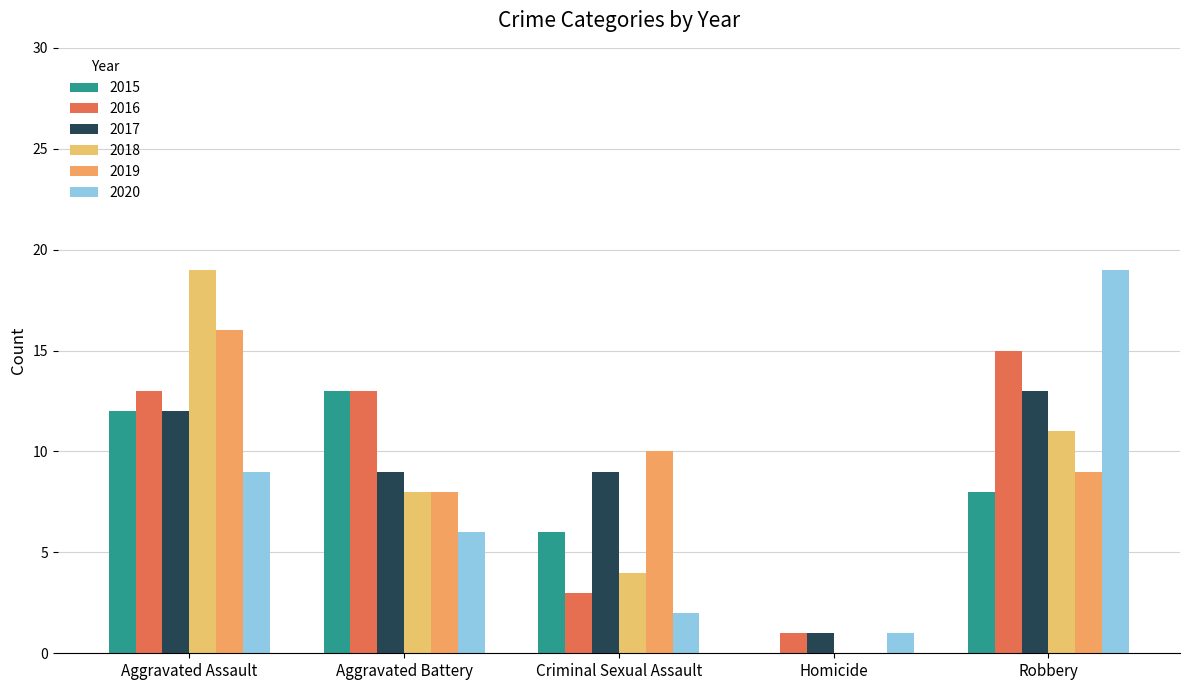

What is the maximum value for 2017?

13